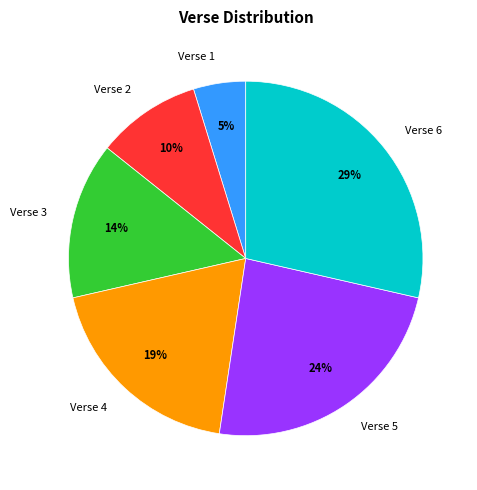

Which slice is the largest?

Verse 6